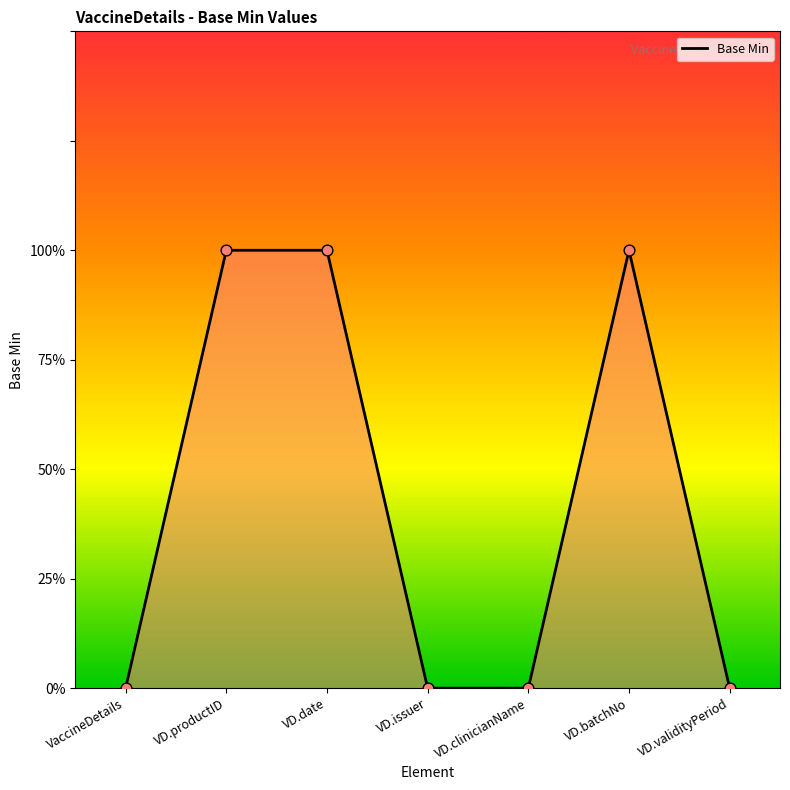

What is the change in value from VD.productID to VD.issuer?

-1